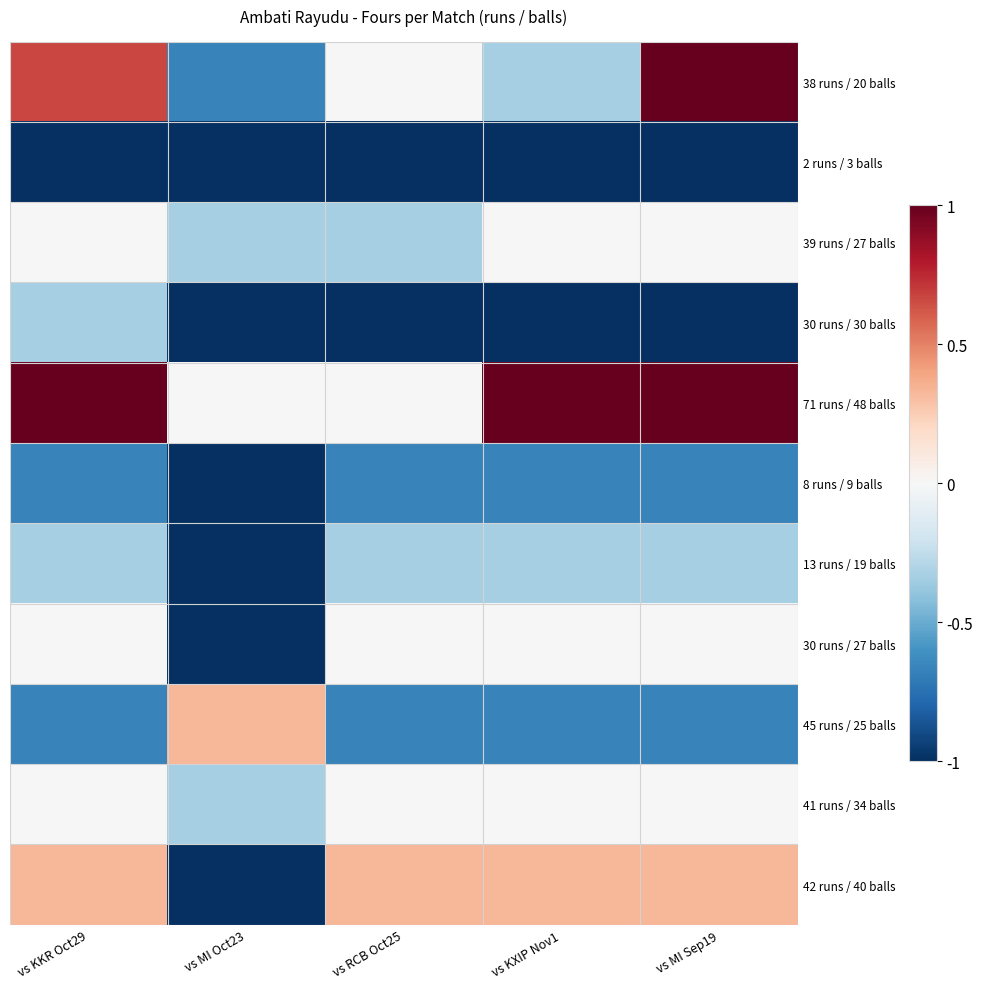

Reading left to right, transcribe all the data shown in this chart.

38 runs / 20 balls: vs KKR Oct29=0.7	vs MI Oct23=-0.7	vs RCB Oct25=0.0	vs KXIP Nov1=-0.3	vs MI Sep19=1.0
2 runs / 3 balls: vs KKR Oct29=-1.0	vs MI Oct23=-1.0	vs RCB Oct25=-1.0	vs KXIP Nov1=-1.0	vs MI Sep19=-1.0
39 runs / 27 balls: vs KKR Oct29=0.0	vs MI Oct23=-0.3	vs RCB Oct25=-0.3	vs KXIP Nov1=0.0	vs MI Sep19=0.0
30 runs / 30 balls: vs KKR Oct29=-0.3	vs MI Oct23=-1.0	vs RCB Oct25=-1.0	vs KXIP Nov1=-1.0	vs MI Sep19=-1.0
71 runs / 48 balls: vs KKR Oct29=1.0	vs MI Oct23=0.0	vs RCB Oct25=0.0	vs KXIP Nov1=1.0	vs MI Sep19=1.0
8 runs / 9 balls: vs KKR Oct29=-0.7	vs MI Oct23=-1.0	vs RCB Oct25=-0.7	vs KXIP Nov1=-0.7	vs MI Sep19=-0.7
13 runs / 19 balls: vs KKR Oct29=-0.3	vs MI Oct23=-1.0	vs RCB Oct25=-0.3	vs KXIP Nov1=-0.3	vs MI Sep19=-0.3
30 runs / 27 balls: vs KKR Oct29=0.0	vs MI Oct23=-1.0	vs RCB Oct25=0.0	vs KXIP Nov1=0.0	vs MI Sep19=0.0
45 runs / 25 balls: vs KKR Oct29=-0.7	vs MI Oct23=0.3	vs RCB Oct25=-0.7	vs KXIP Nov1=-0.7	vs MI Sep19=-0.7
41 runs / 34 balls: vs KKR Oct29=0.0	vs MI Oct23=-0.3	vs RCB Oct25=0.0	vs KXIP Nov1=0.0	vs MI Sep19=0.0
42 runs / 40 balls: vs KKR Oct29=0.3	vs MI Oct23=-1.0	vs RCB Oct25=0.3	vs KXIP Nov1=0.3	vs MI Sep19=0.3